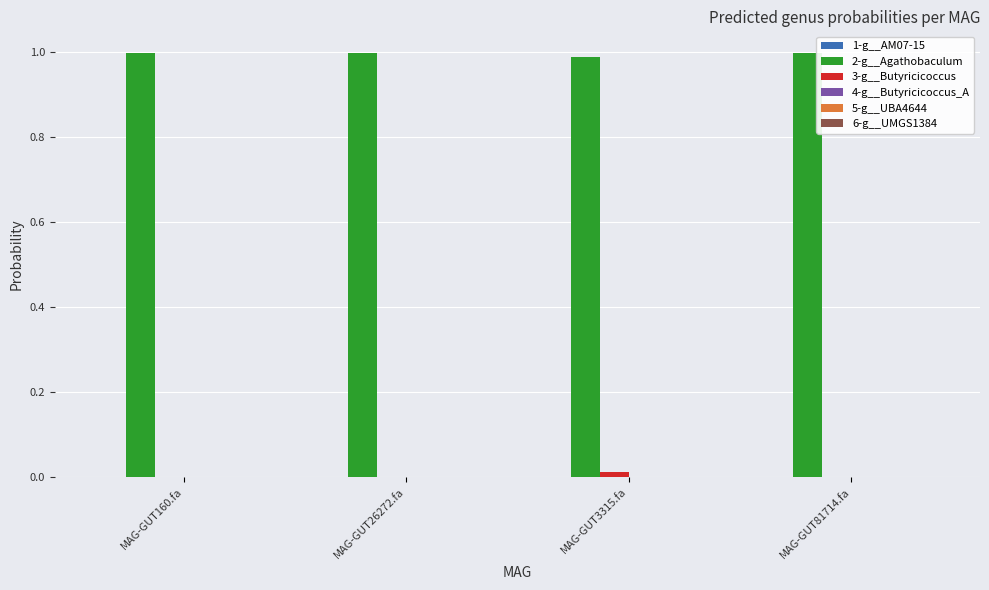

True or false: 3-g__Butyricicoccus has a value of 0.0 at MAG-GUT26272.fa.

True